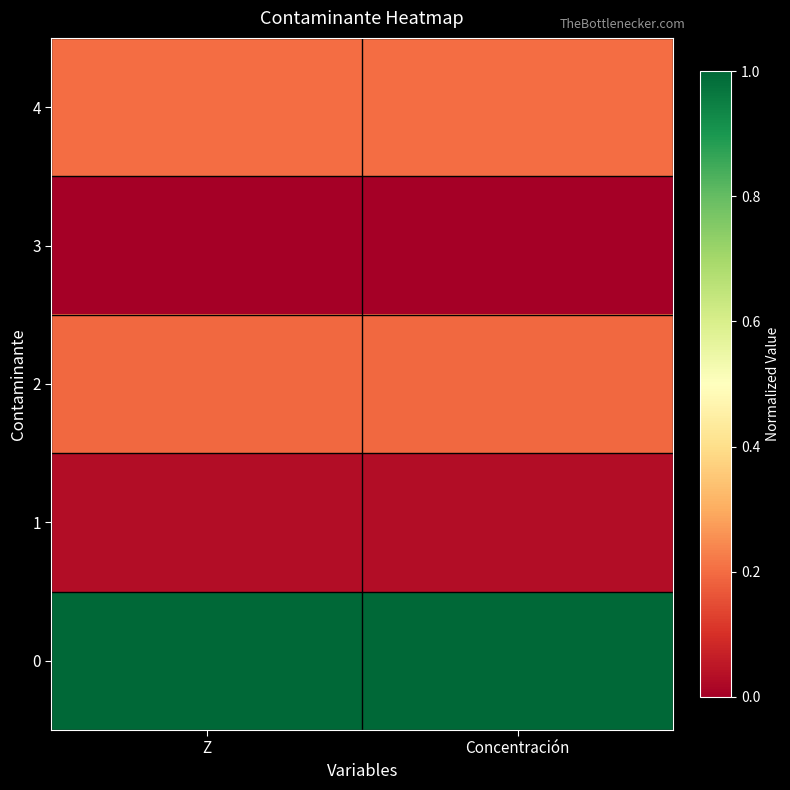

Rank the series by their maximum value, from highest to lowest.

0, 4, 2, 1, 3